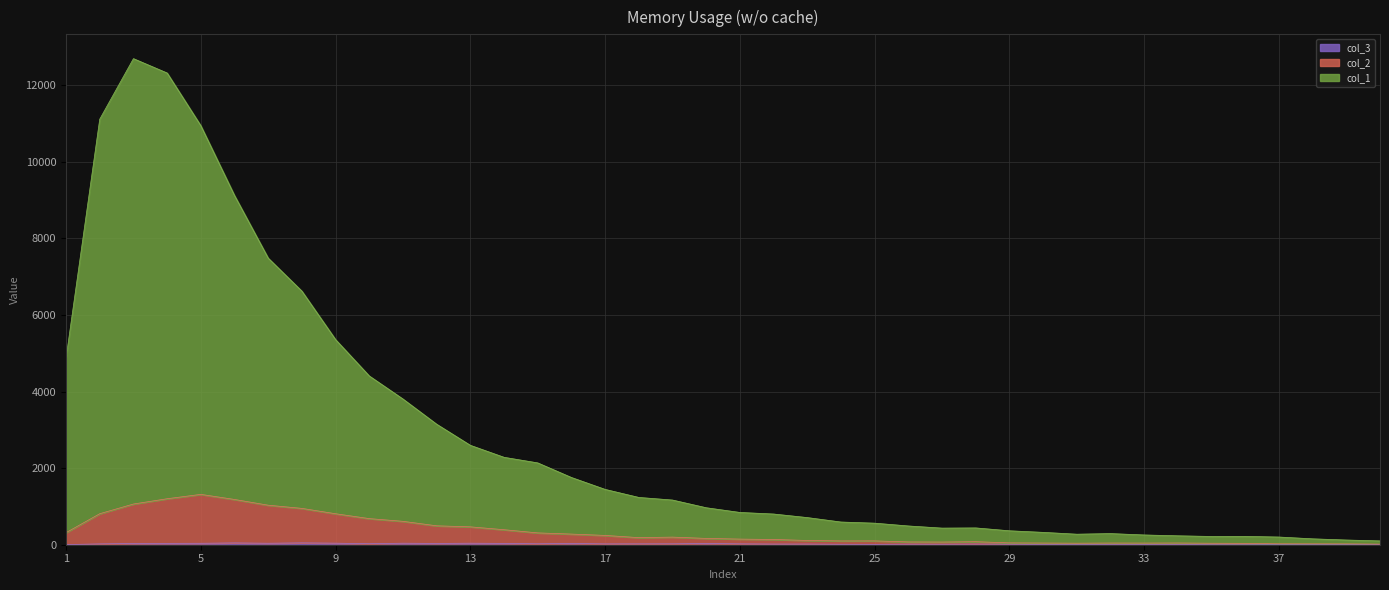

At which label is col_3 closest to 26?

10